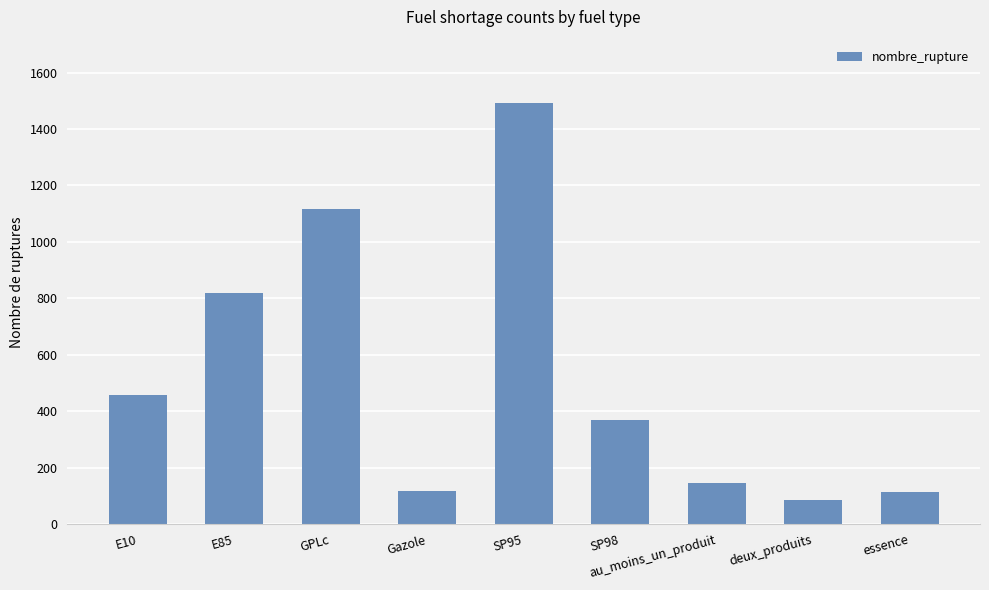

The chart shows a value of 146 at au_moins_un_produit. True or false?

True